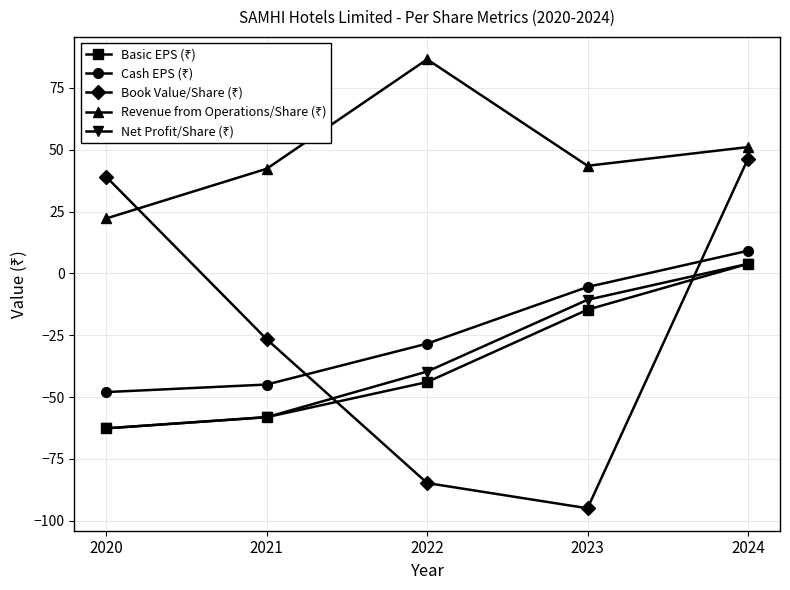

At which category does the chart reach its minimum across all series?

2023